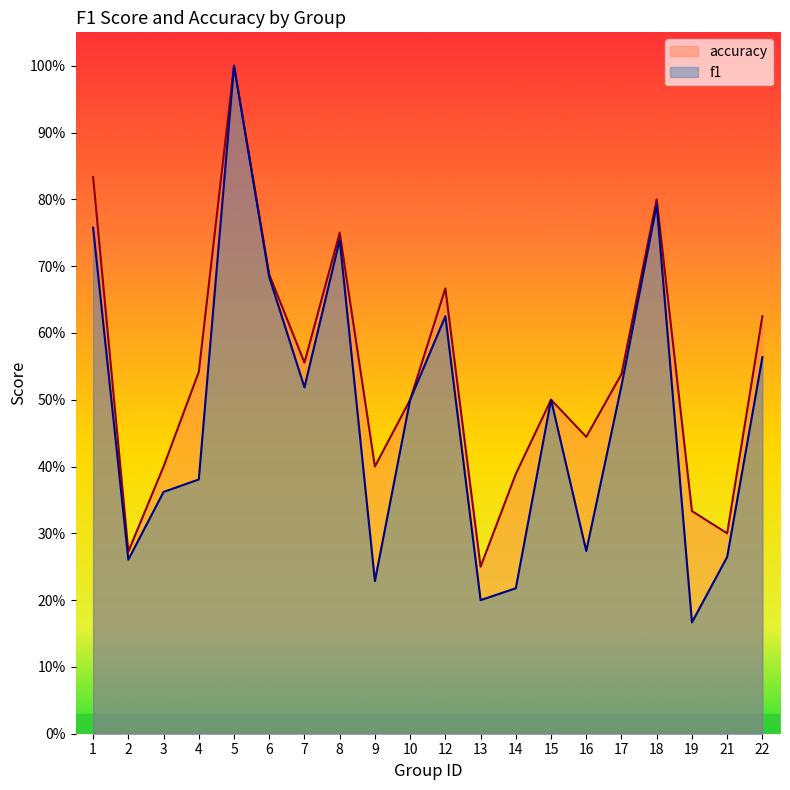

List the labels in order of f1 value, smallest first.

19, 13, 14, 9, 2, 21, 16, 3, 4, 10, 15, 7, 17, 22, 12, 6, 8, 1, 18, 5